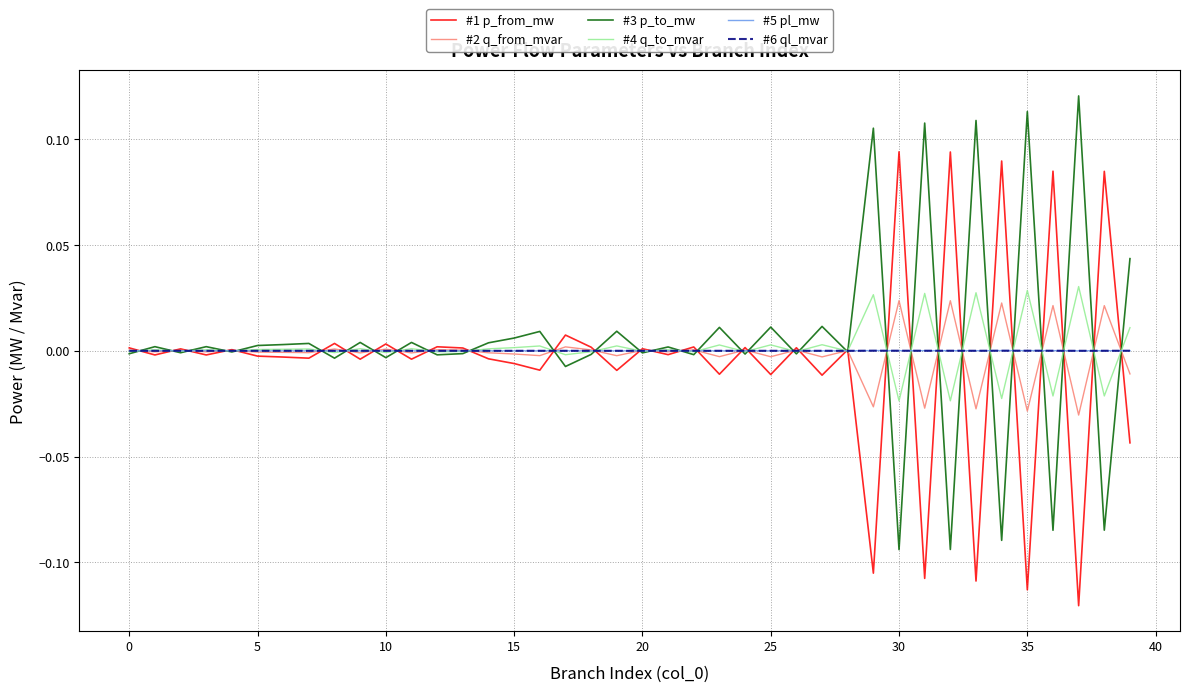

Which label corresponds to the largest value in the chart?

37